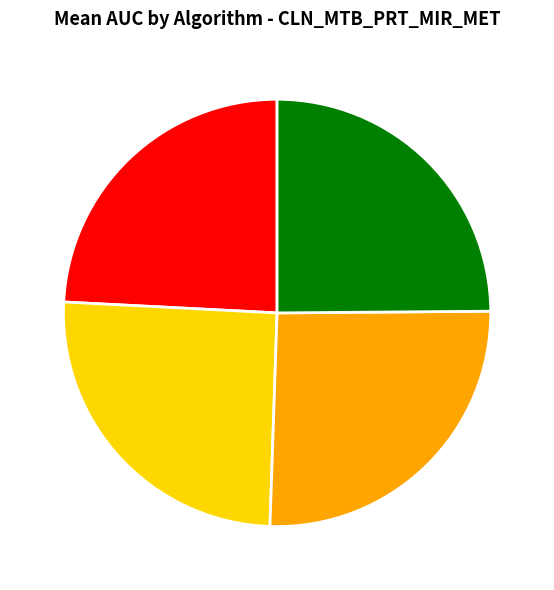

The xgb slice represents 38% of the pie. True or false?

False